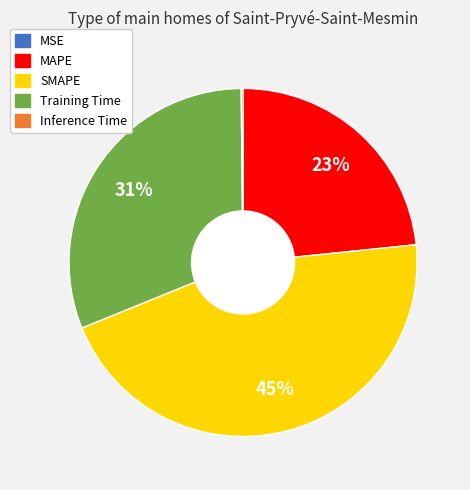

Does any single category account for the majority?

No